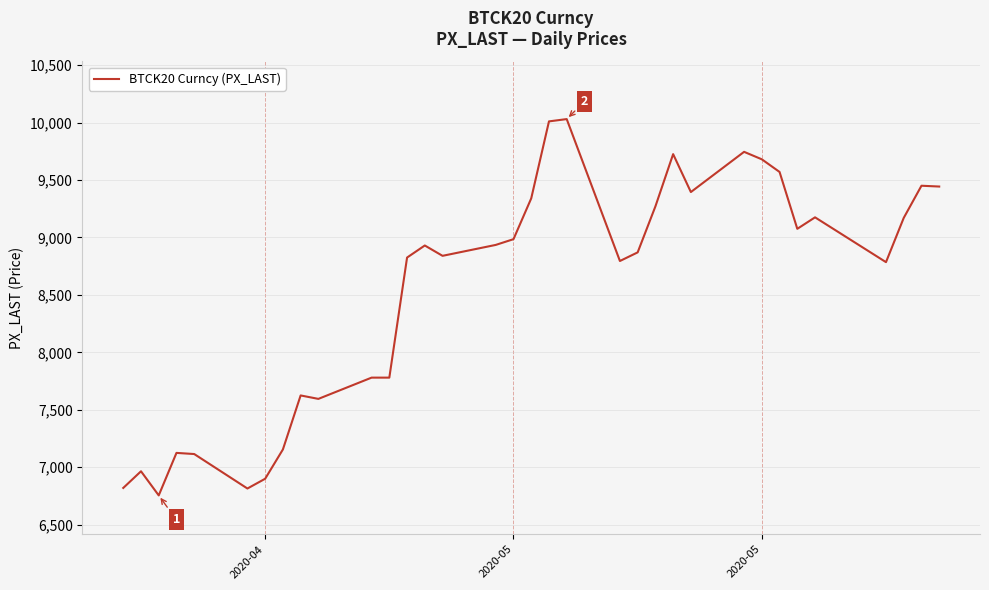

What is the difference between the maximum and minimum values?

3275